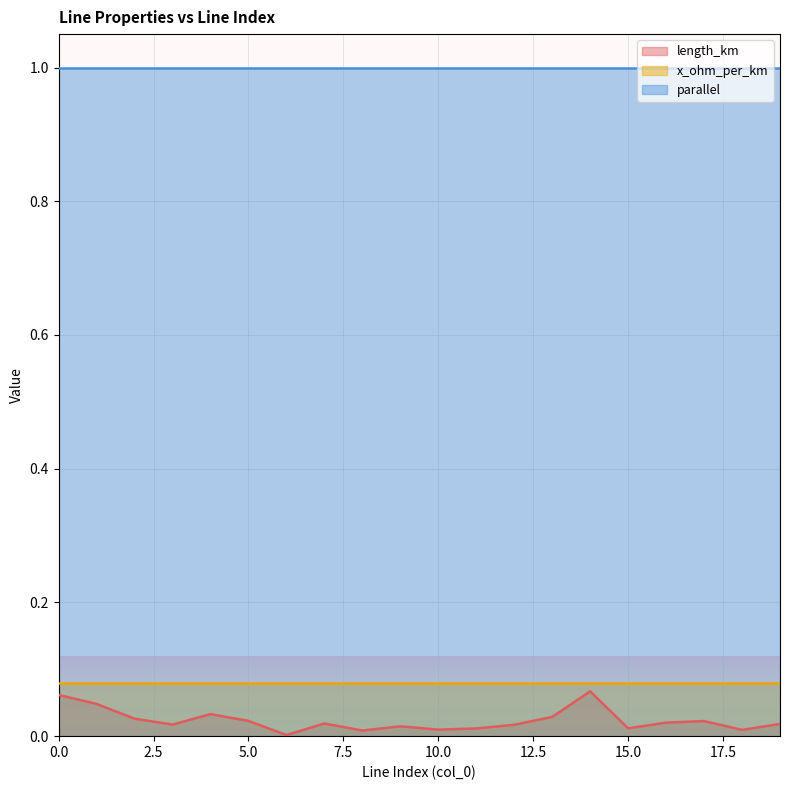

Which series has the largest range (max minus min)?

length_km